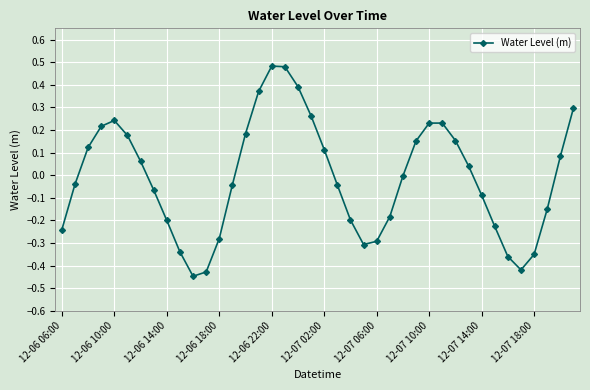

How many points are higher than both their immediate neighbors (excluding endpoints)?

3